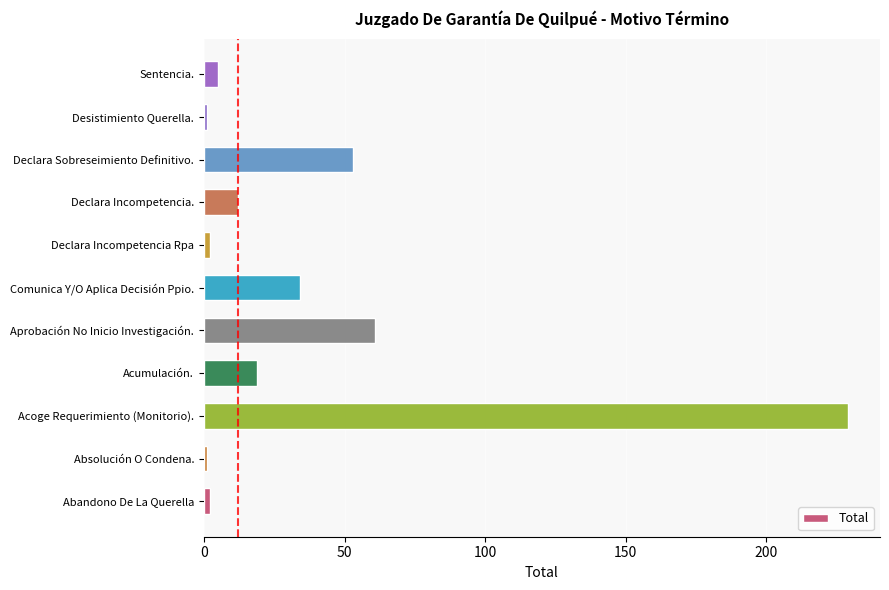

What is the change in value from Comunica Y/O Aplica Decisión Ppio. to Declara Incompetencia.?

-22